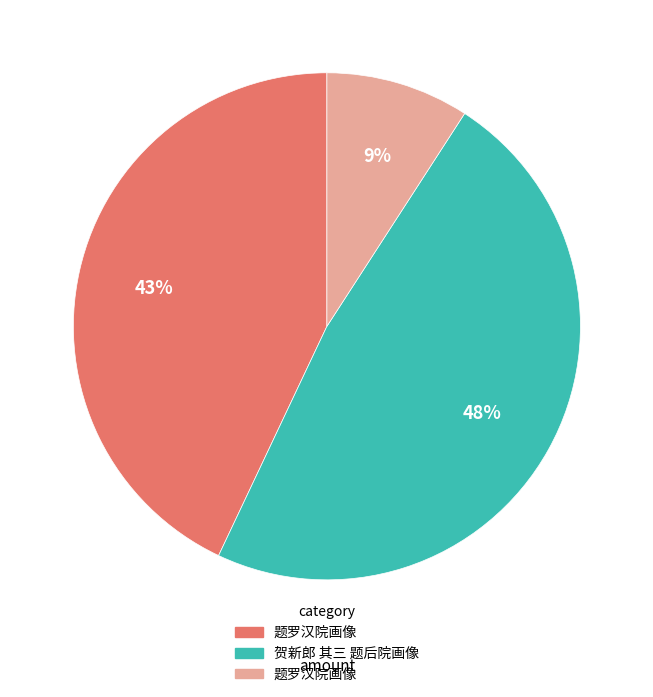

Does any single category account for the majority?

No